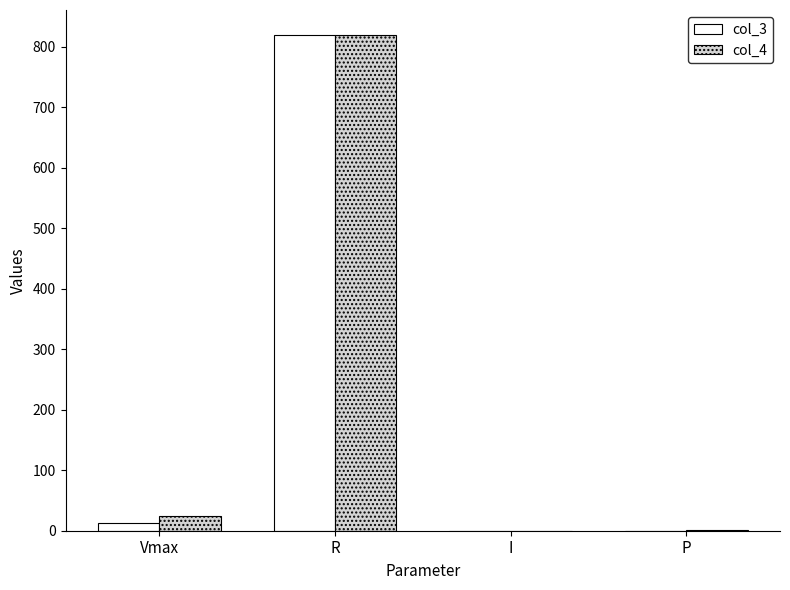

The value of col_4 at Vmax is 24.0. True or false?

True